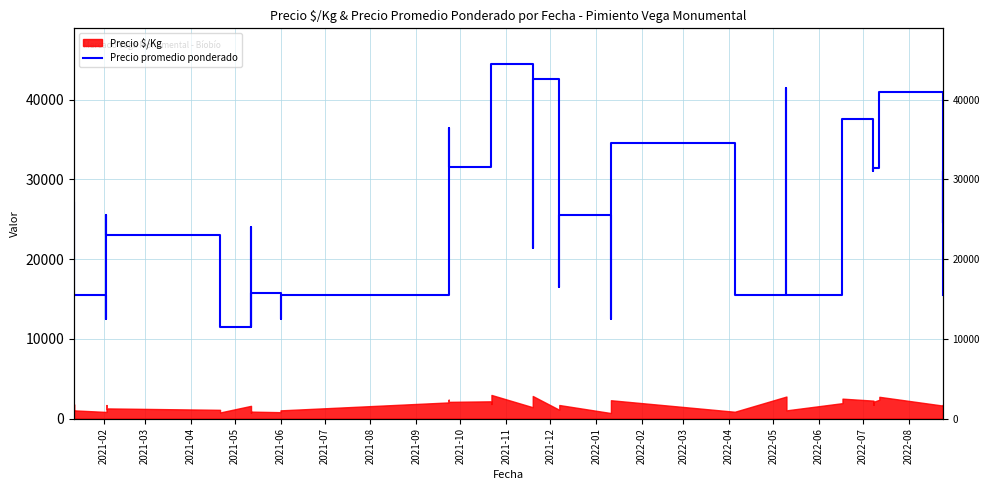

At which label does the data first exceed 25500?

2021-02